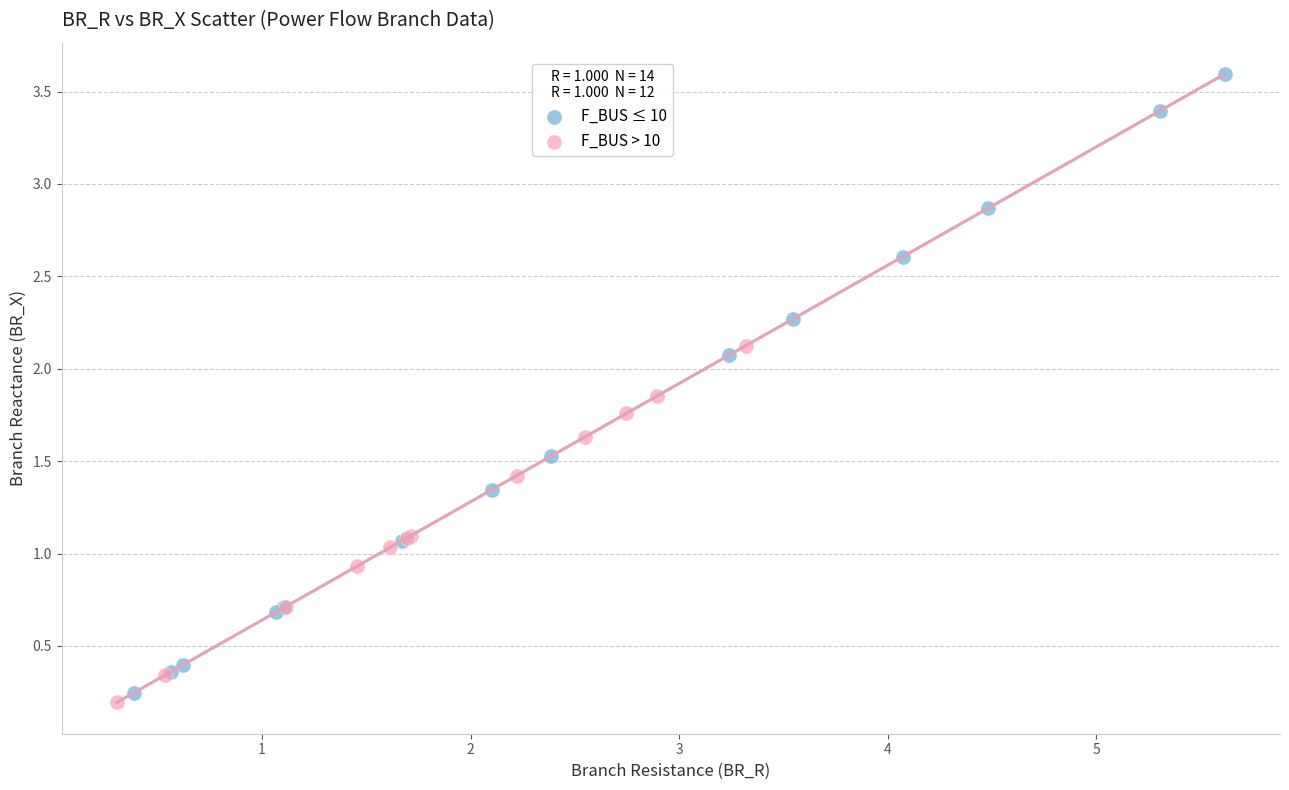

Which series has the largest Y range (max minus min)?

F_BUS ≤ 10